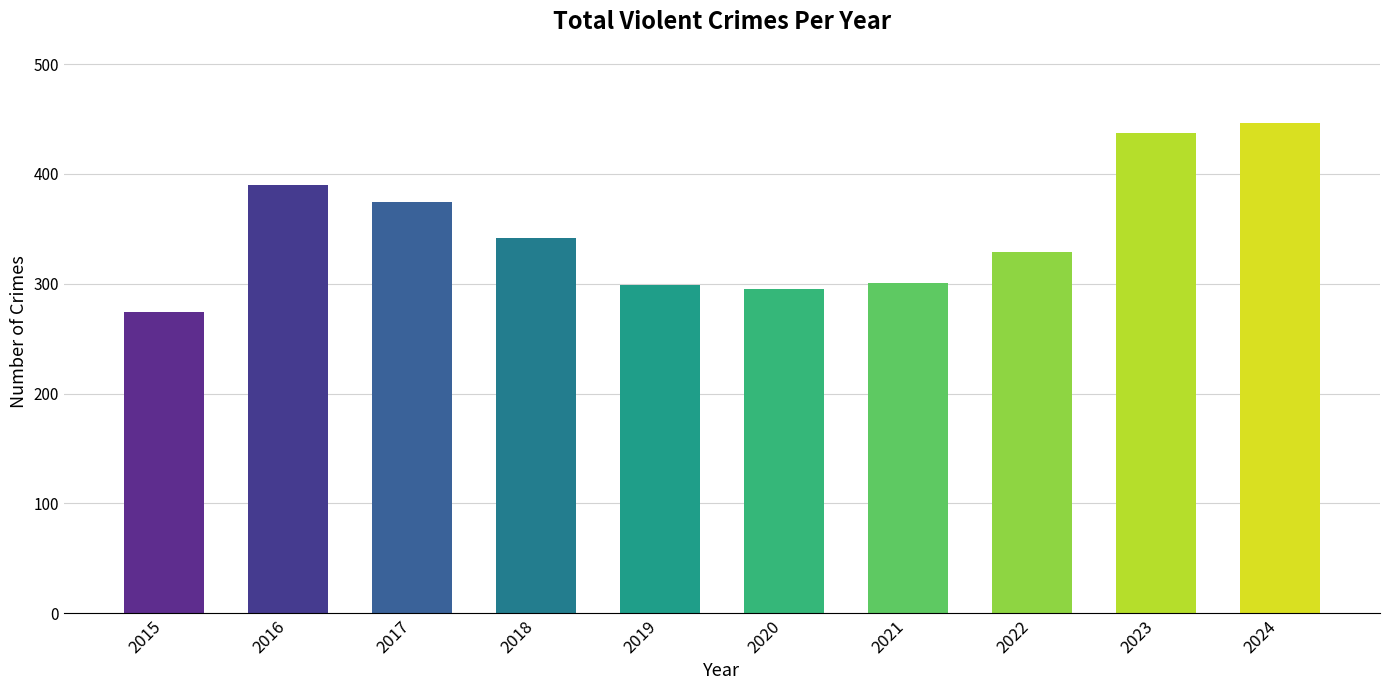

What is the difference between the second highest and minimum values?

163